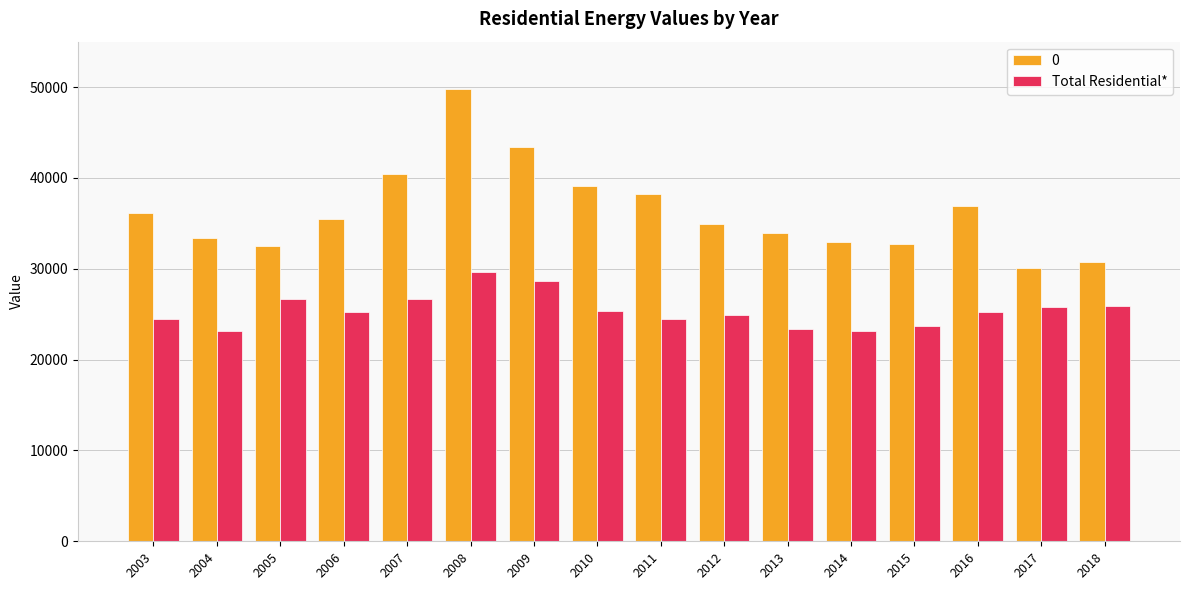

What is the spread (max minus min) of values at 2014?

9809.9